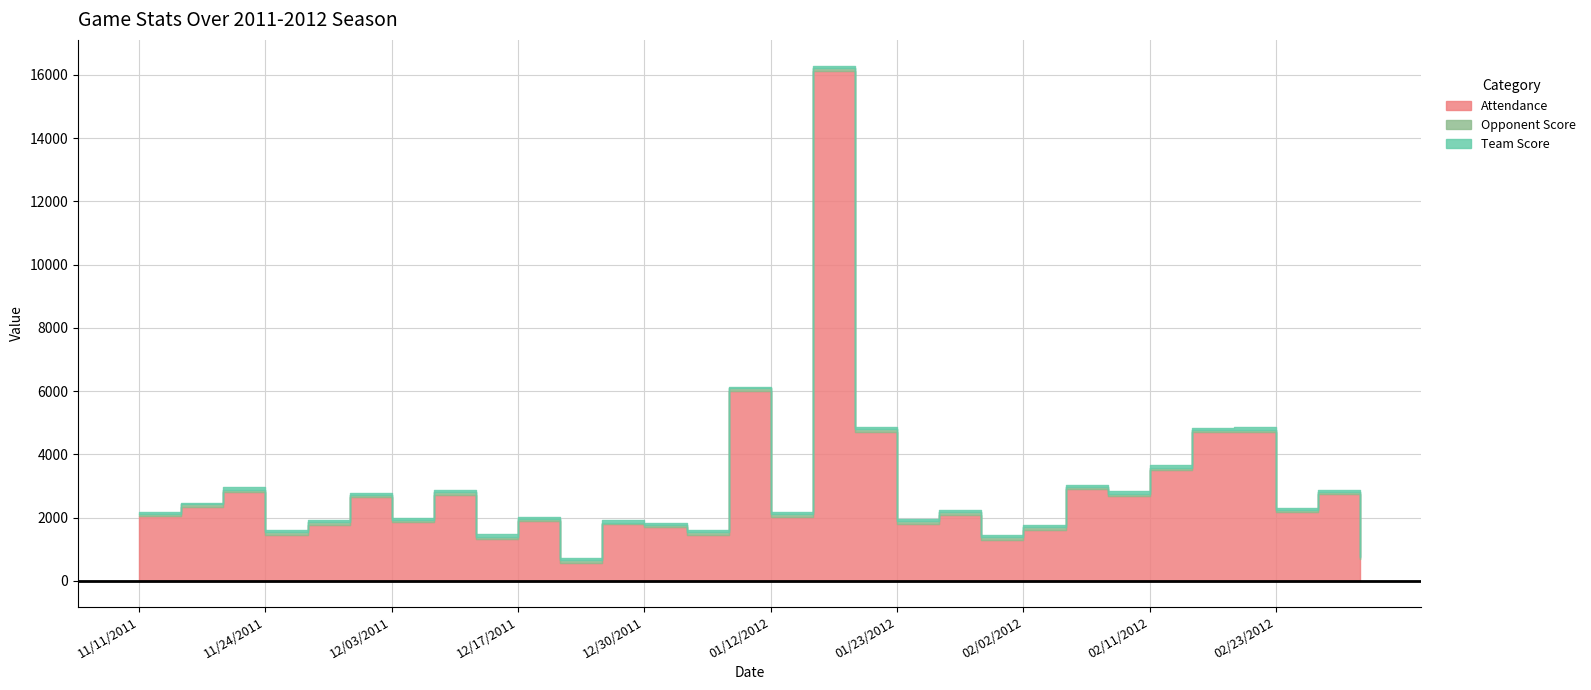

What is the total value across all series at 11/24/2011?

1612